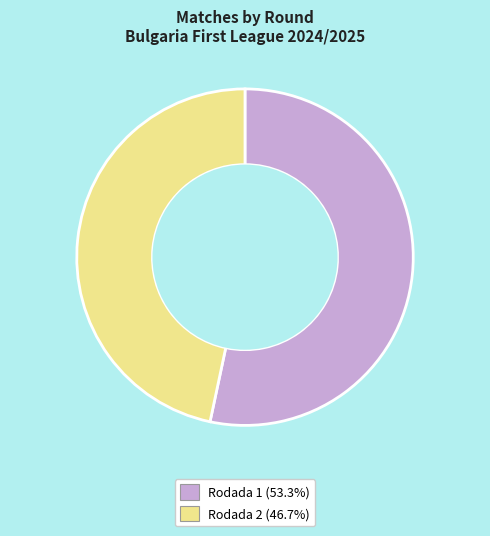

Is the sum of Rodada 2 and Rodada 1 greater than half?

Yes